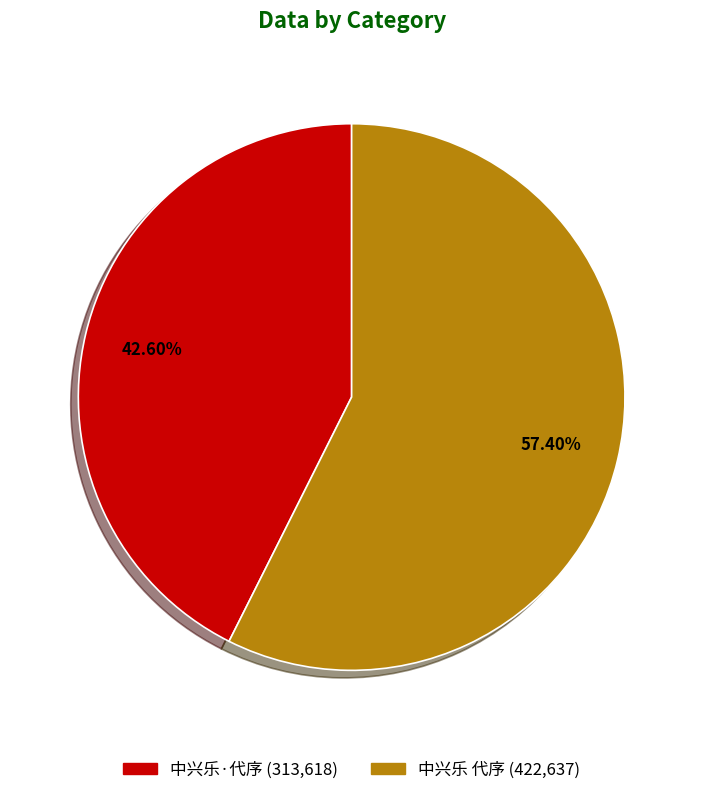

To the nearest percent, what portion does 中兴乐 代序 represent?

57%